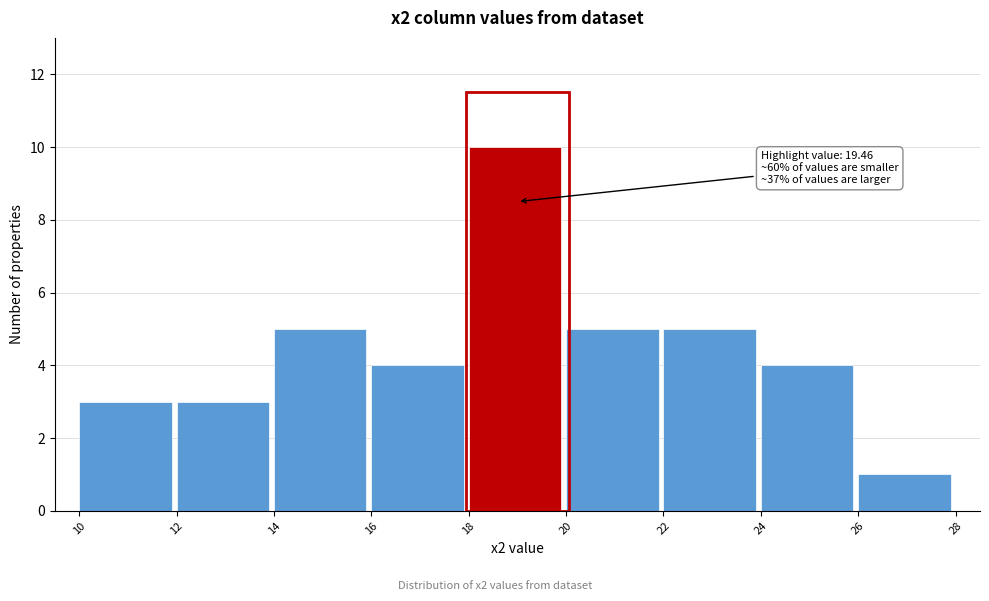

Which range on the x-axis has the tallest bar?

18 to 20